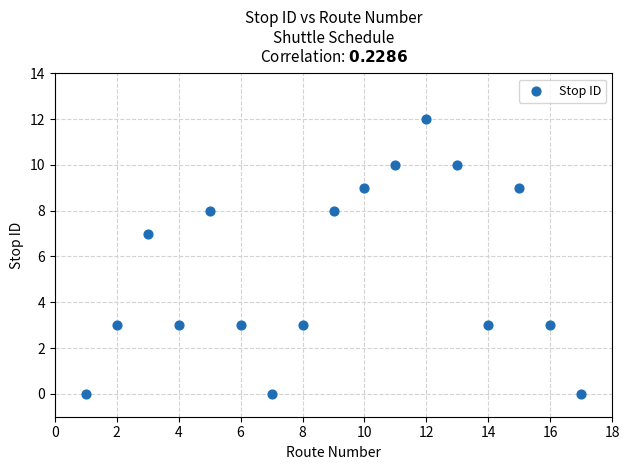

What is the range of X values (max minus min)?

16